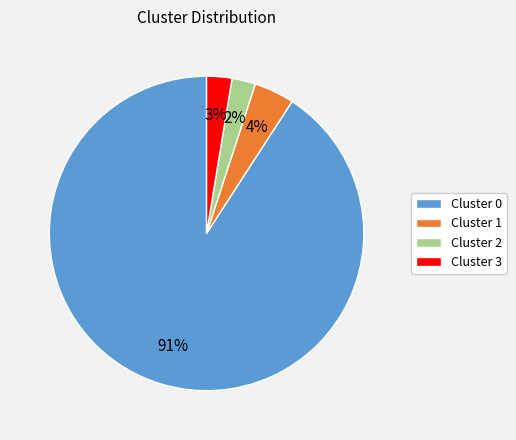

What percentage is the Cluster 3 slice, to the nearest percent?

3%